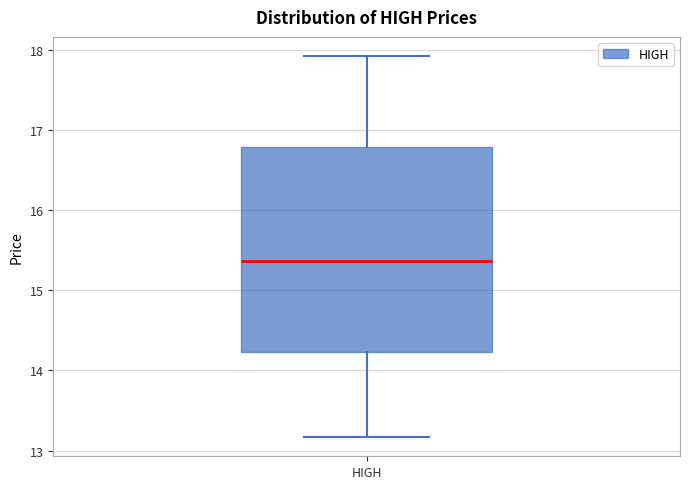

Where does the median line of the box for HIGH sit on the y-axis? The values are not printed on the chart, so give them approximately, as read against the axis.

15.4